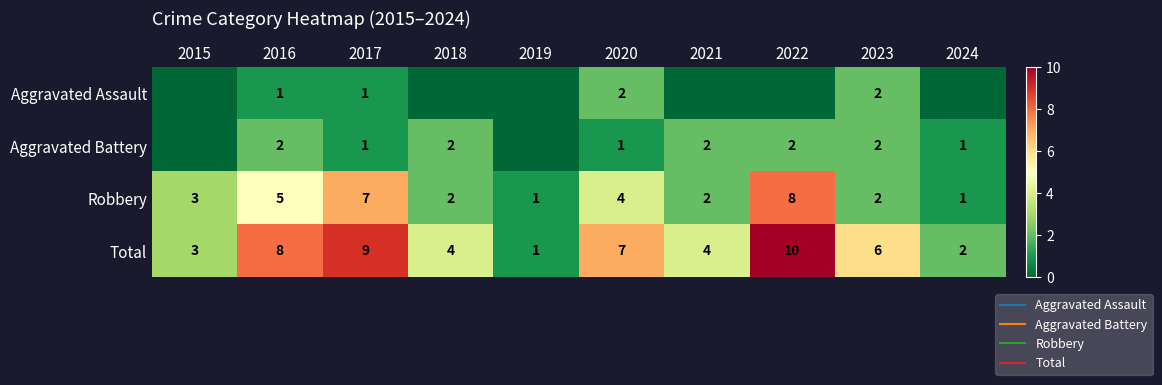

The Aggravated Battery series shows 1 at 2022. True or false?

False